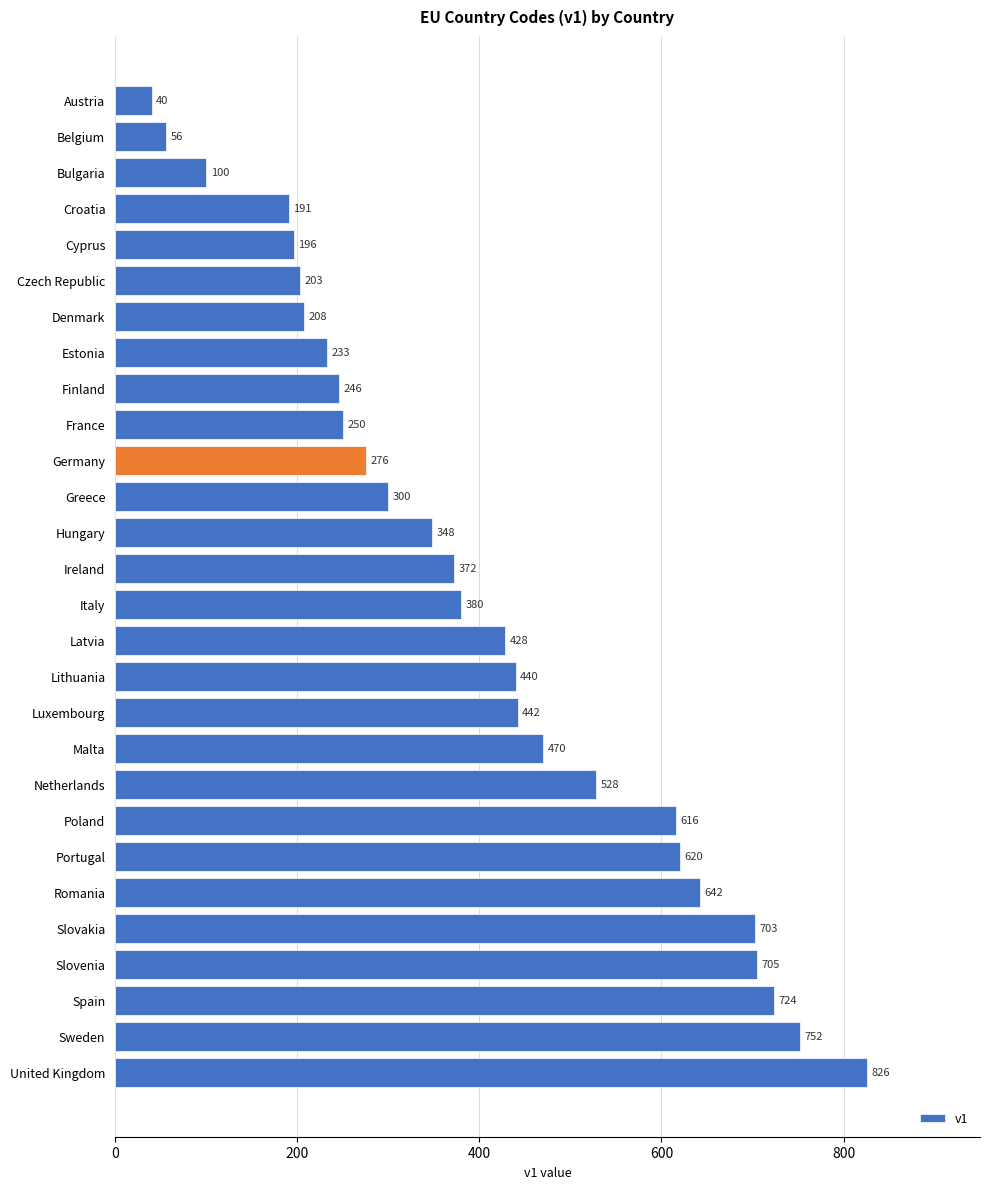

What is the greatest value displayed?

826